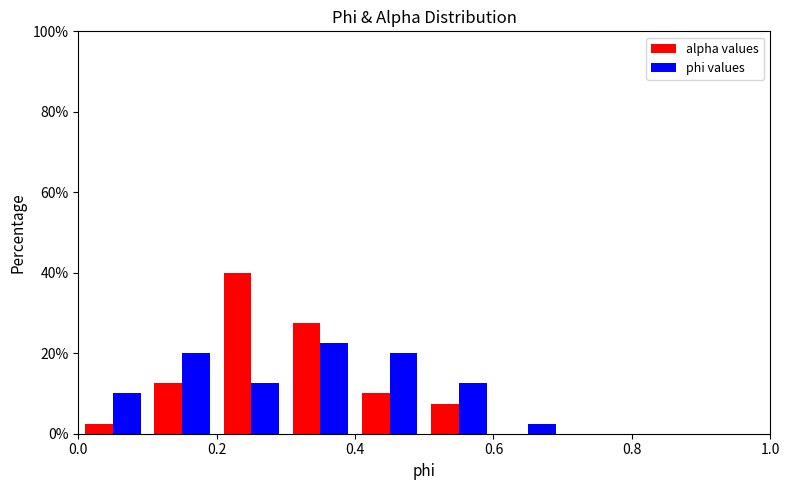

What is the height of the alpha values bar covering 0.3 to 0.4 on the x-axis? The values are not printed on the chart, so give them approximately, as read against the axis.

28